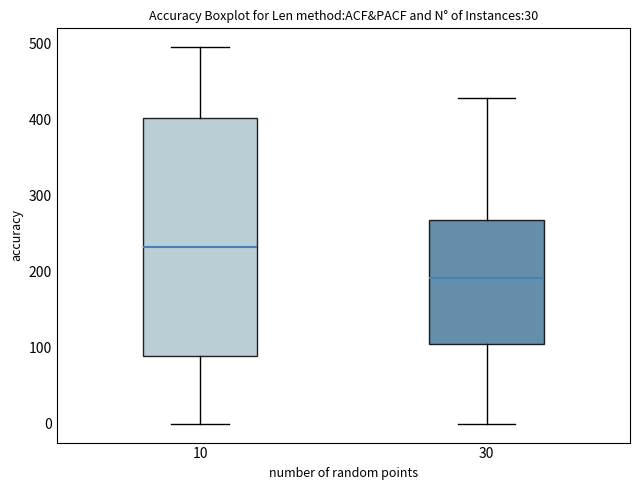

Reading left to right, read every box against the y-axis: the position of its median line, the range the box covers, and the ends of its whiskers. The values are not printed on the chart, so give them approximately, as read against the axis.

10: median 230, box 90 to 400, whiskers 0 to 490
30: median 190, box 100 to 270, whiskers 0 to 430